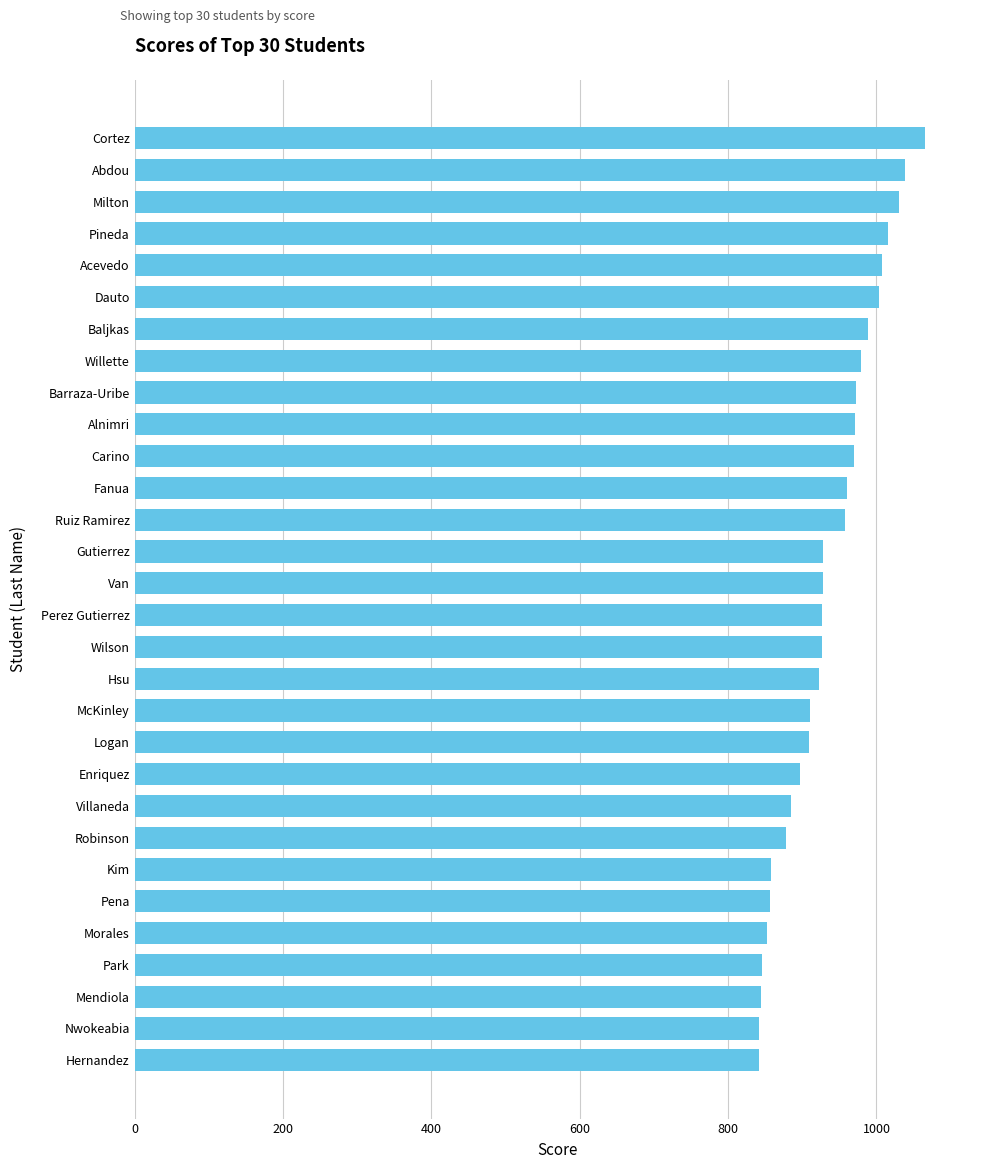

What is the greatest value displayed?

1065